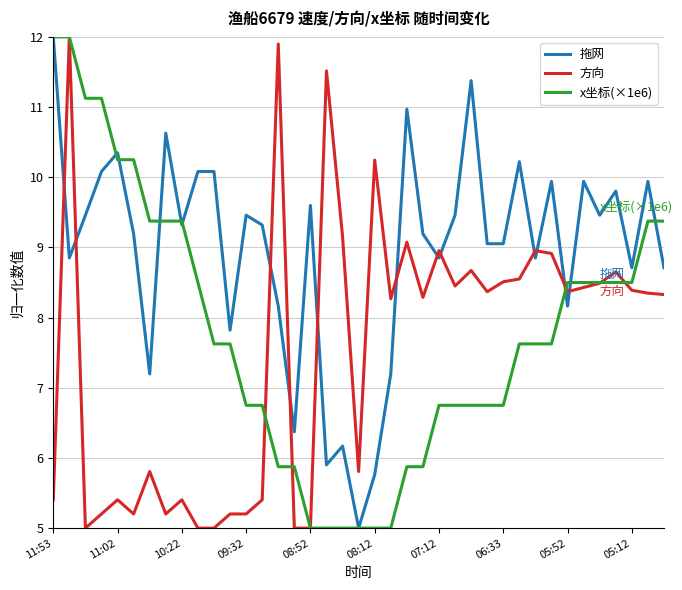

What is the average value of the 拖网 series?

9.0